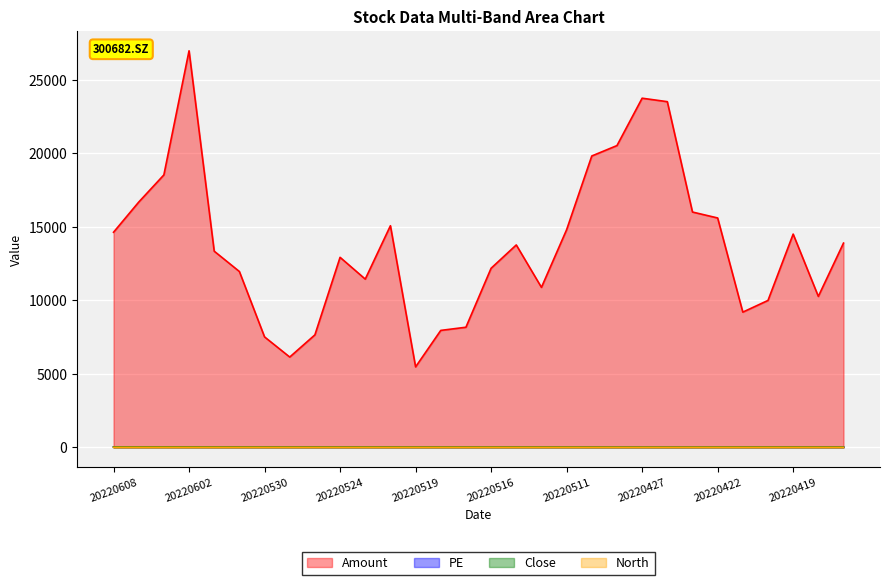

How many lines are shown in the chart?

4